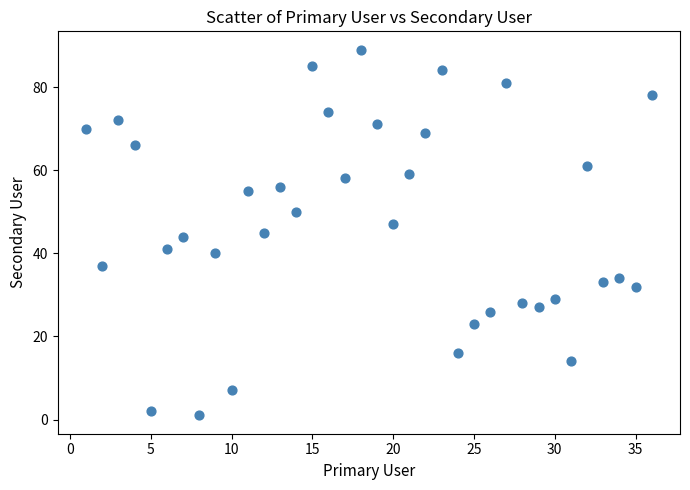

What is the range of X values (max minus min)?

35